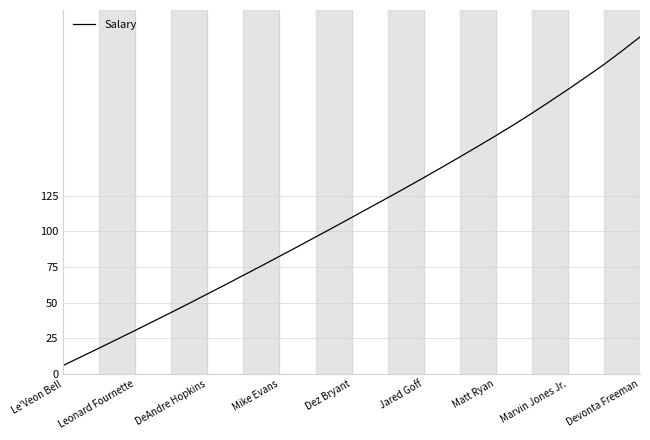

What is the minimum value shown in the chart?

6.0